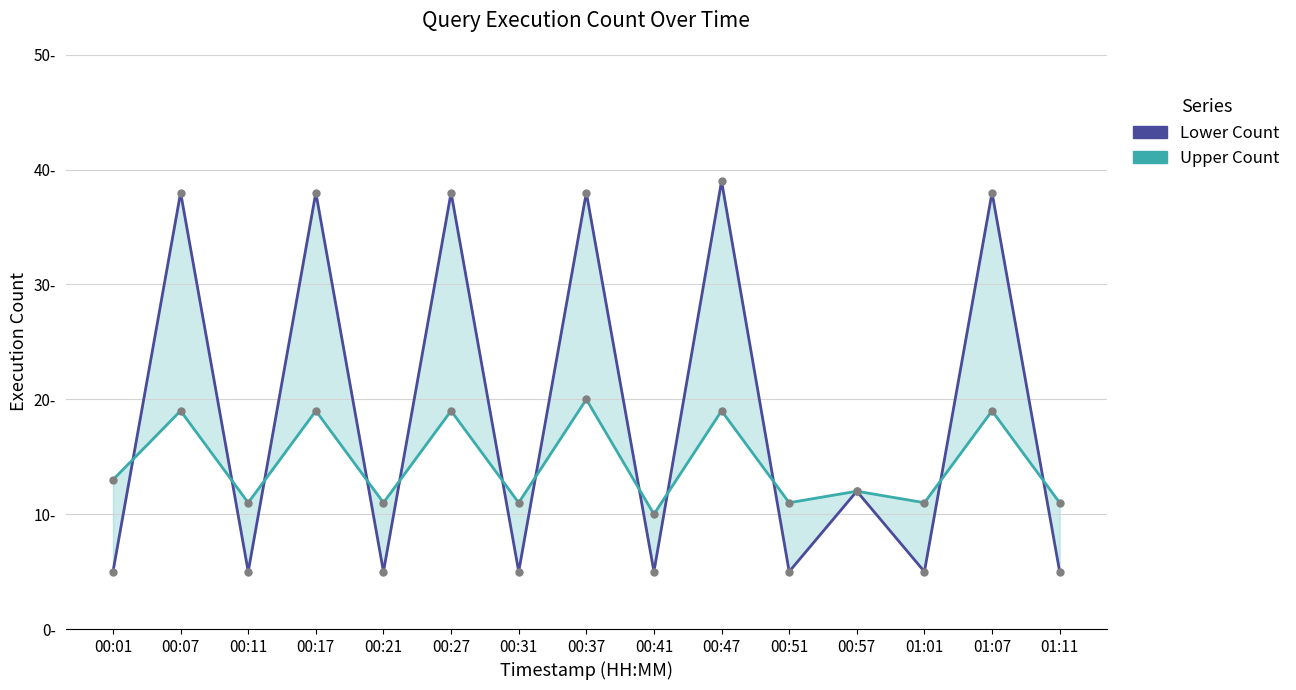

Reading right to left, list all the values displayed in this chart.

Lower Count: 5	38	5	12	5	39	5	38	5	38	5	38	5	38	5
Upper Count: 11	19	11	12	11	19	10	20	11	19	11	19	11	19	13